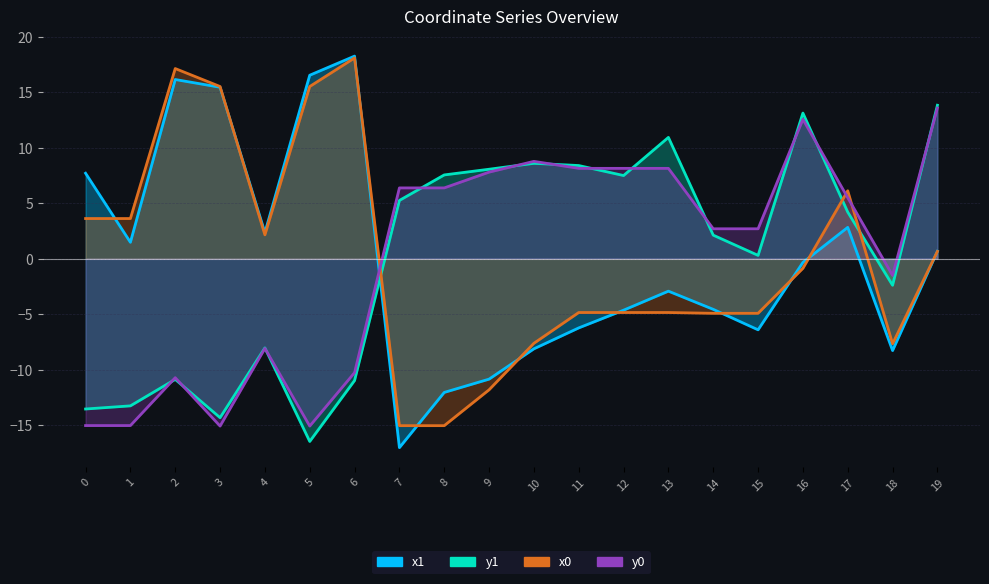

Is it true that x1 equals 21.8 at 3?

False